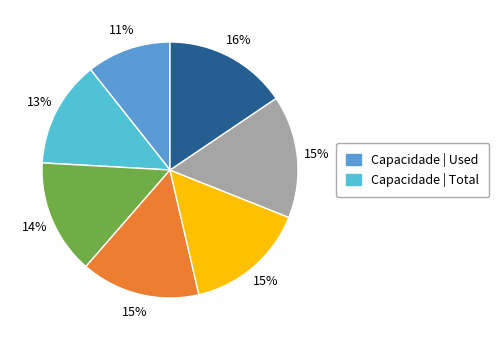

How many segments does this pie chart have?

7